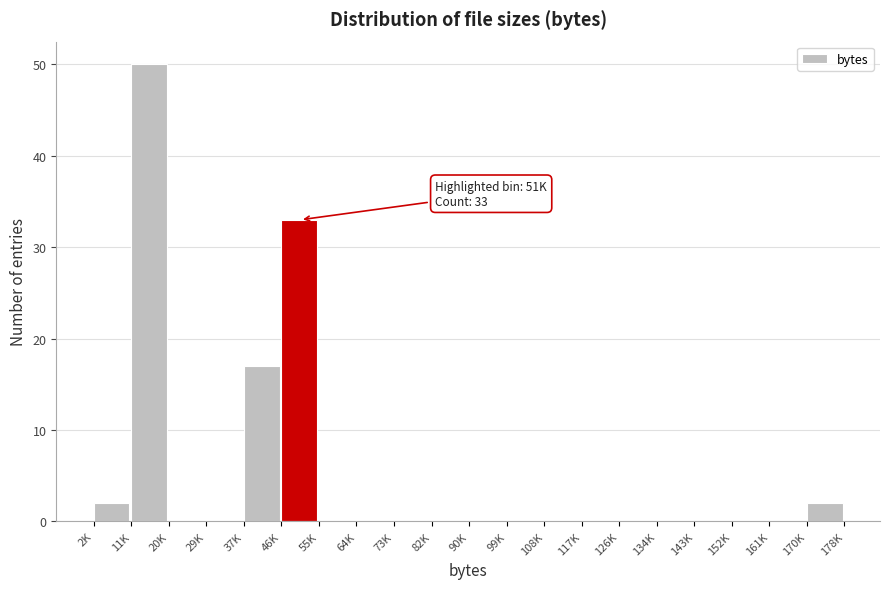

Reading left to right, transcribe all the data shown in this chart.

2K=2	11K=50	20K=0	29K=0	37K=17	46K=33	55K=0	64K=0	73K=0	82K=0	90K=0	99K=0	108K=0	117K=0	126K=0	134K=0	143K=0	152K=0	161K=0	170K=2